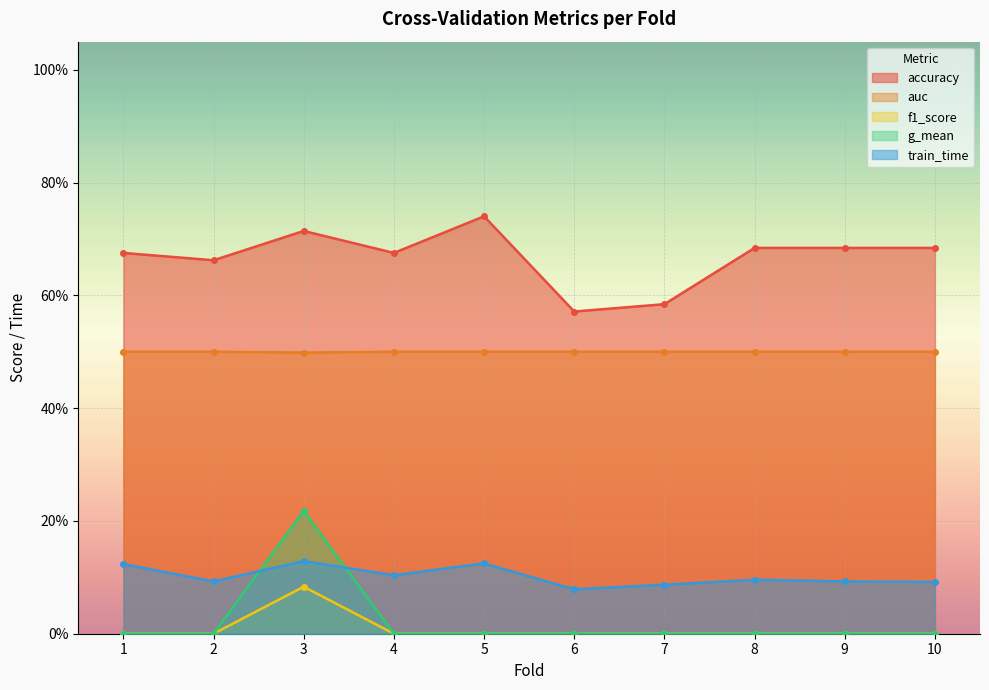

In g_mean, how many points are higher than both neighbors (excluding endpoints)?

1